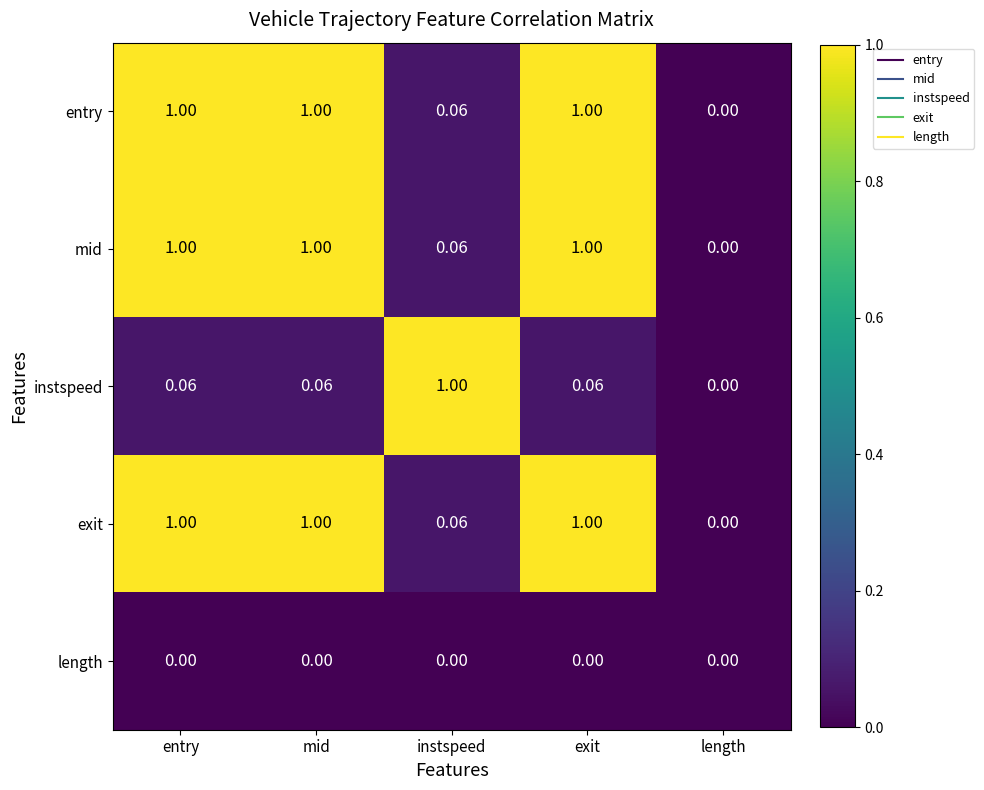

Which category has the lowest value in the instspeed series?

length